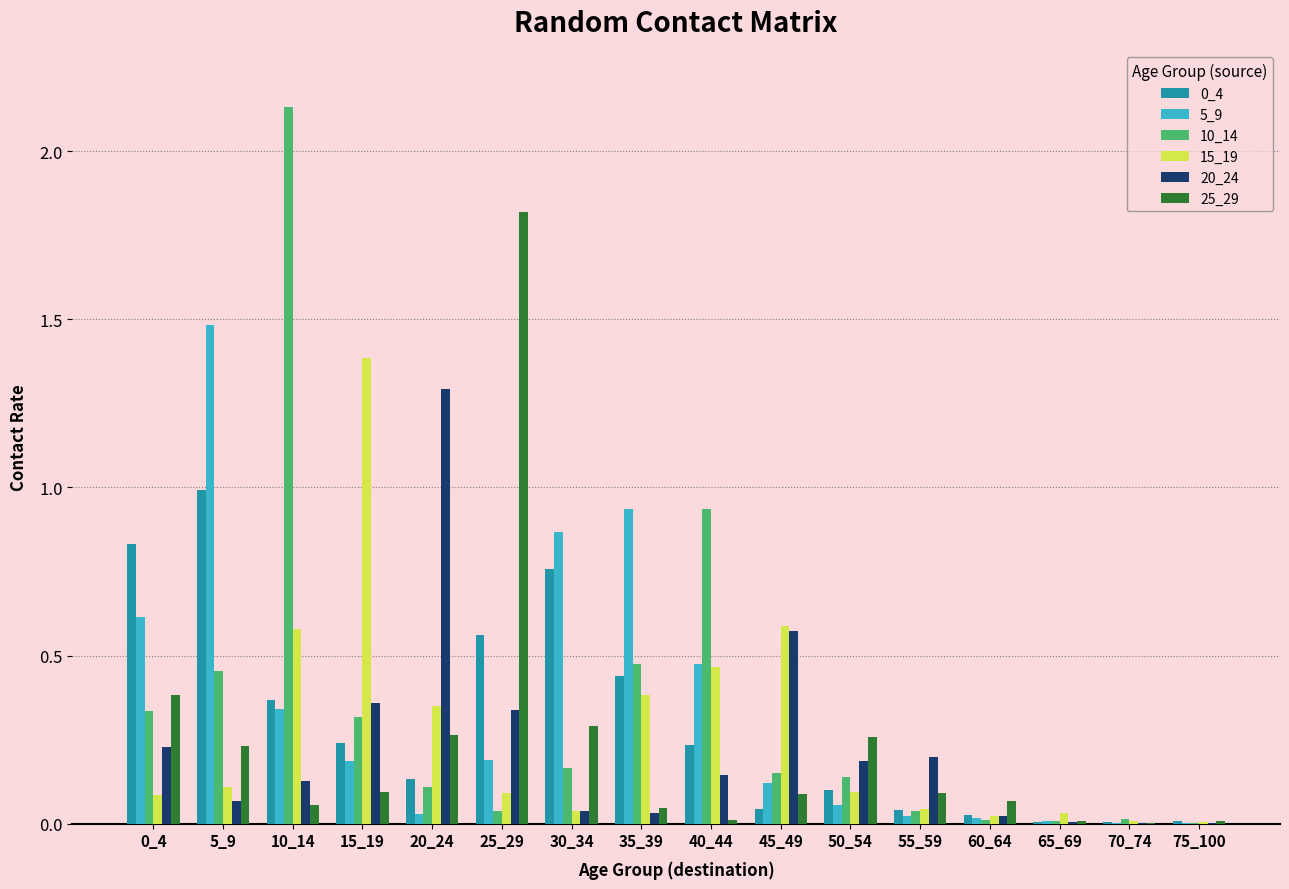

True or false: 0_4 has a value of 1.0 at 5_9.

True